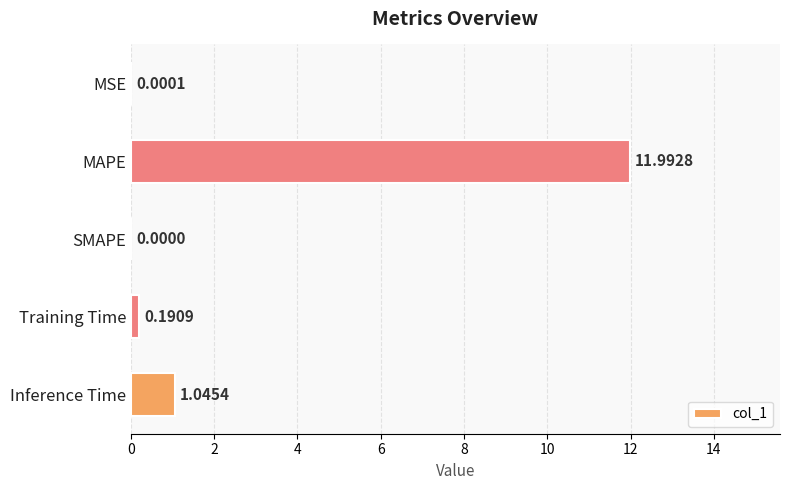

What is the change in value from MAPE to Inference Time?

-10.9